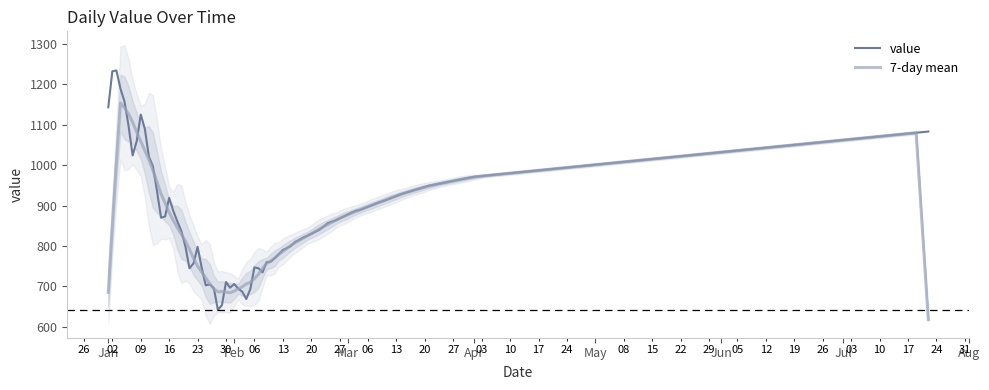

What is the highest value of the value series?

1234.0